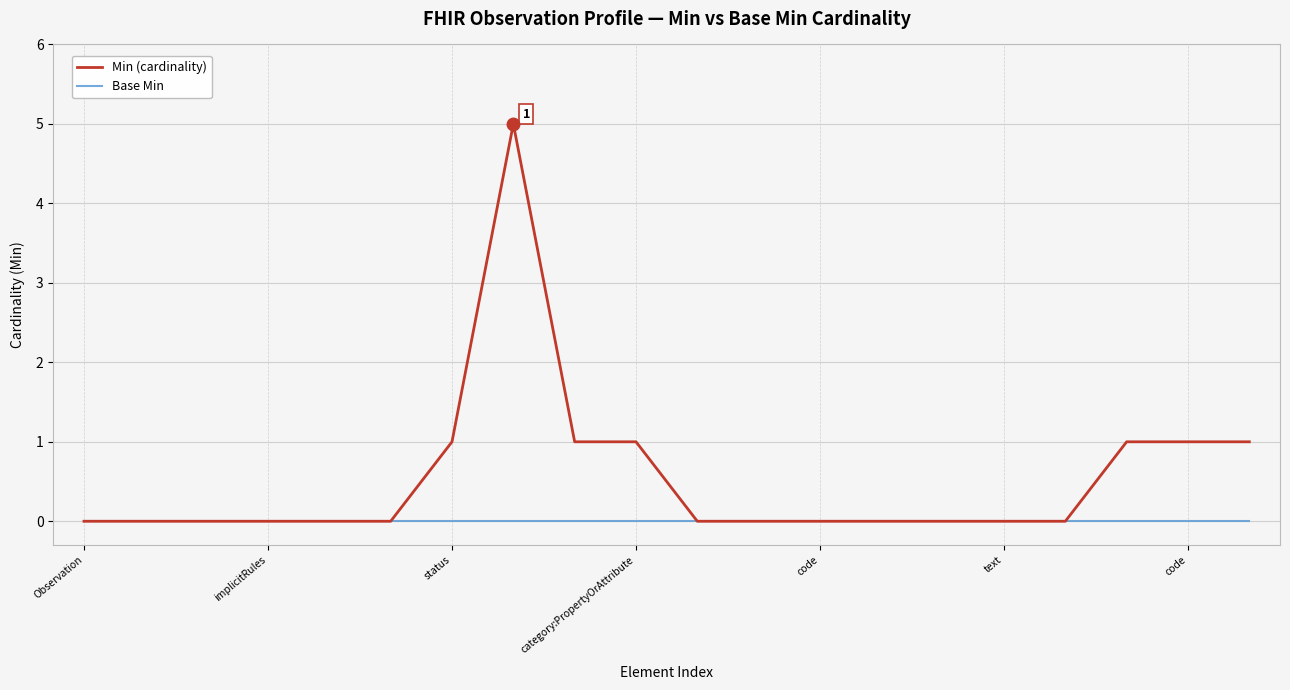

Rank the series by their maximum value, from lowest to highest.

Base Min, Min (cardinality)